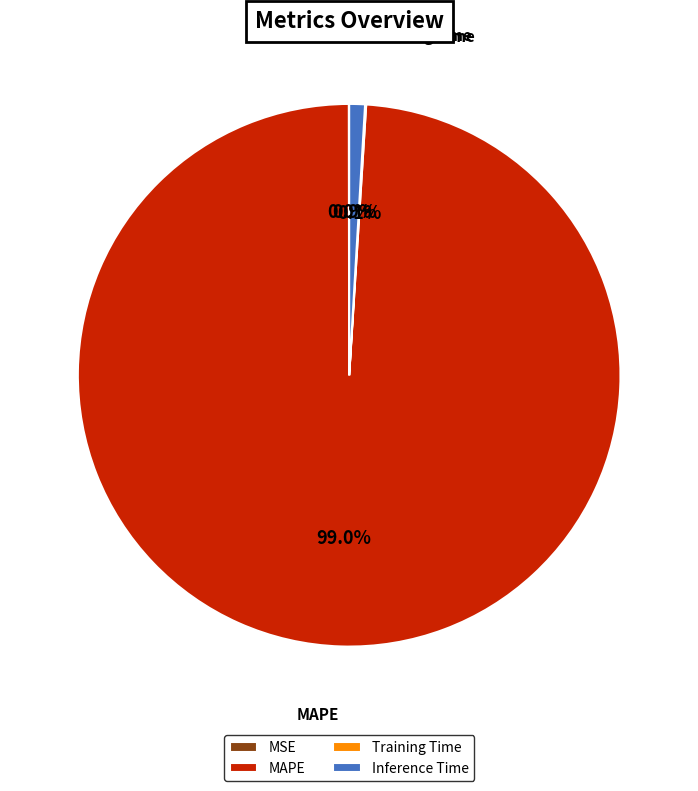

To the nearest percent, what portion does Inference Time represent?

1%